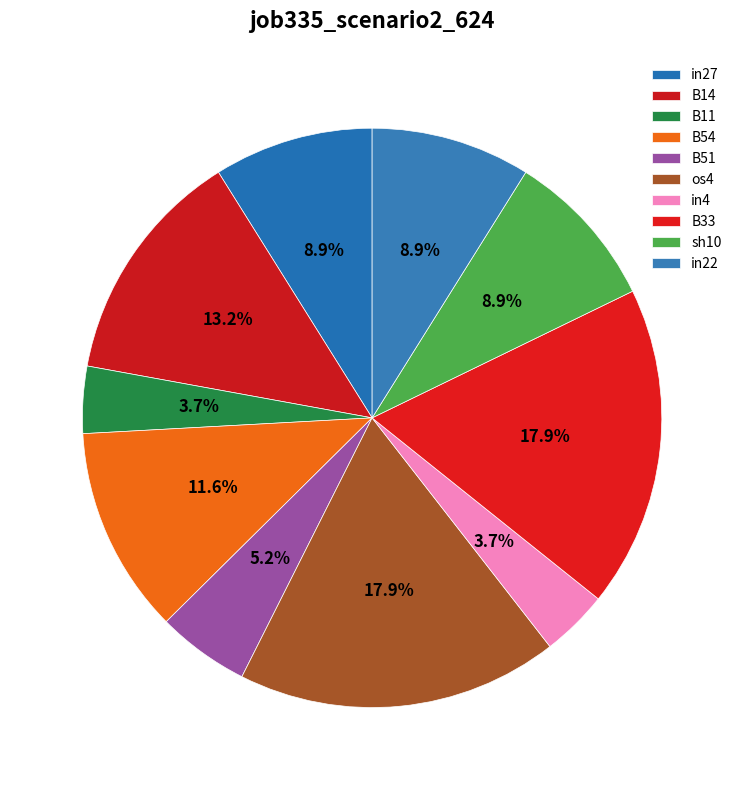

Does B11 represent more than half of the total?

No